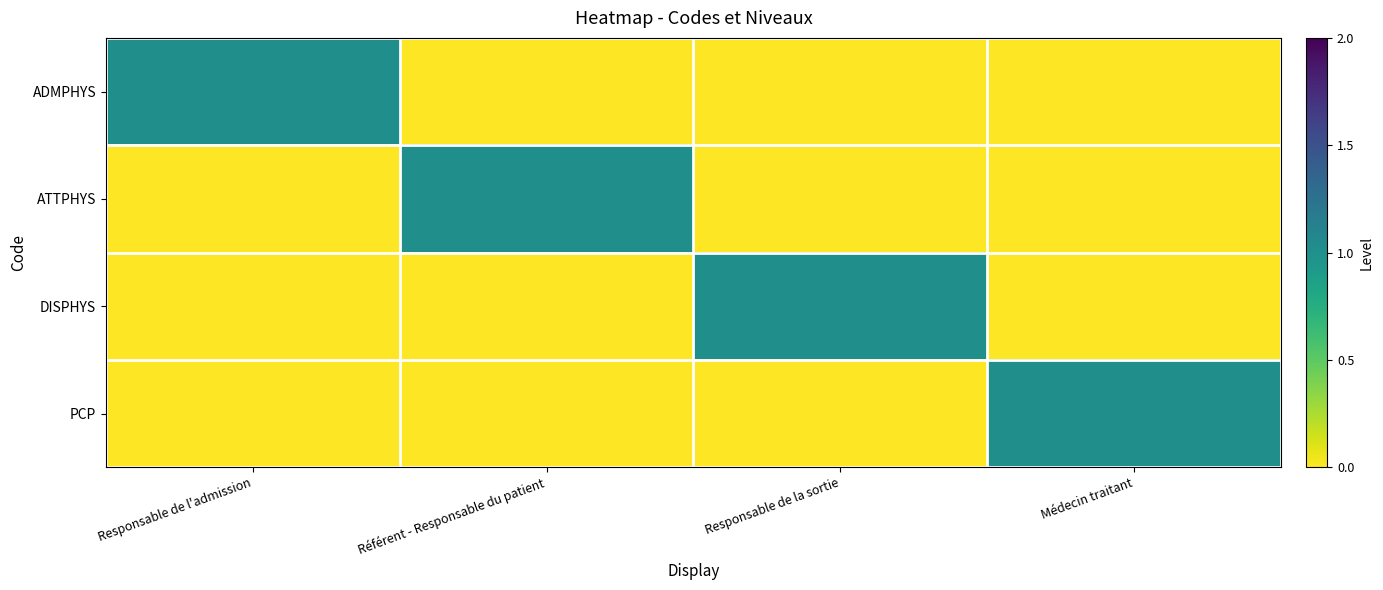

How many distinct data groups are displayed?

4